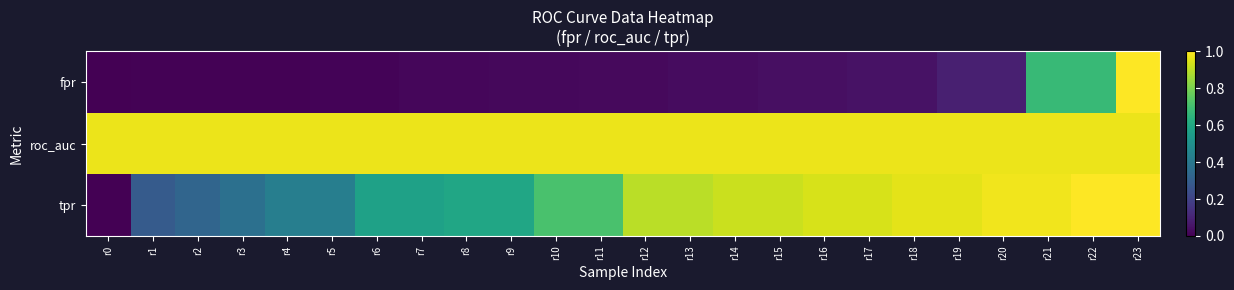

Rank the series by their maximum value, from lowest to highest.

roc_auc, fpr, tpr